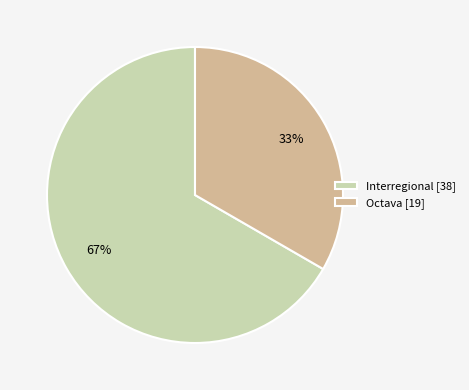

How many segments does this pie chart have?

2